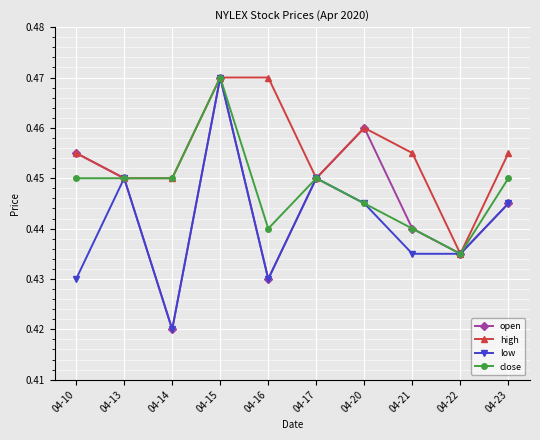

At which category is the sum across all series the highest?

04-15